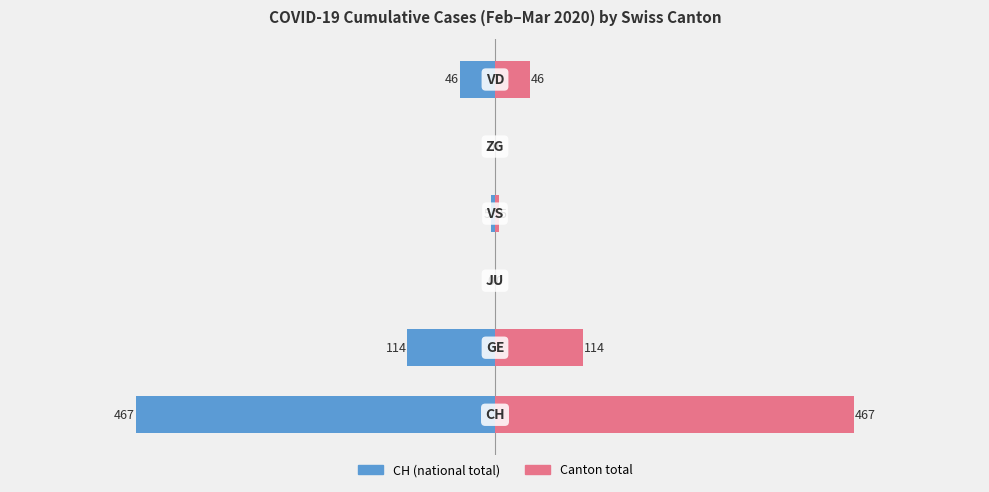

Rank the series by their average value, from highest to lowest.

Canton (total), CH (total)